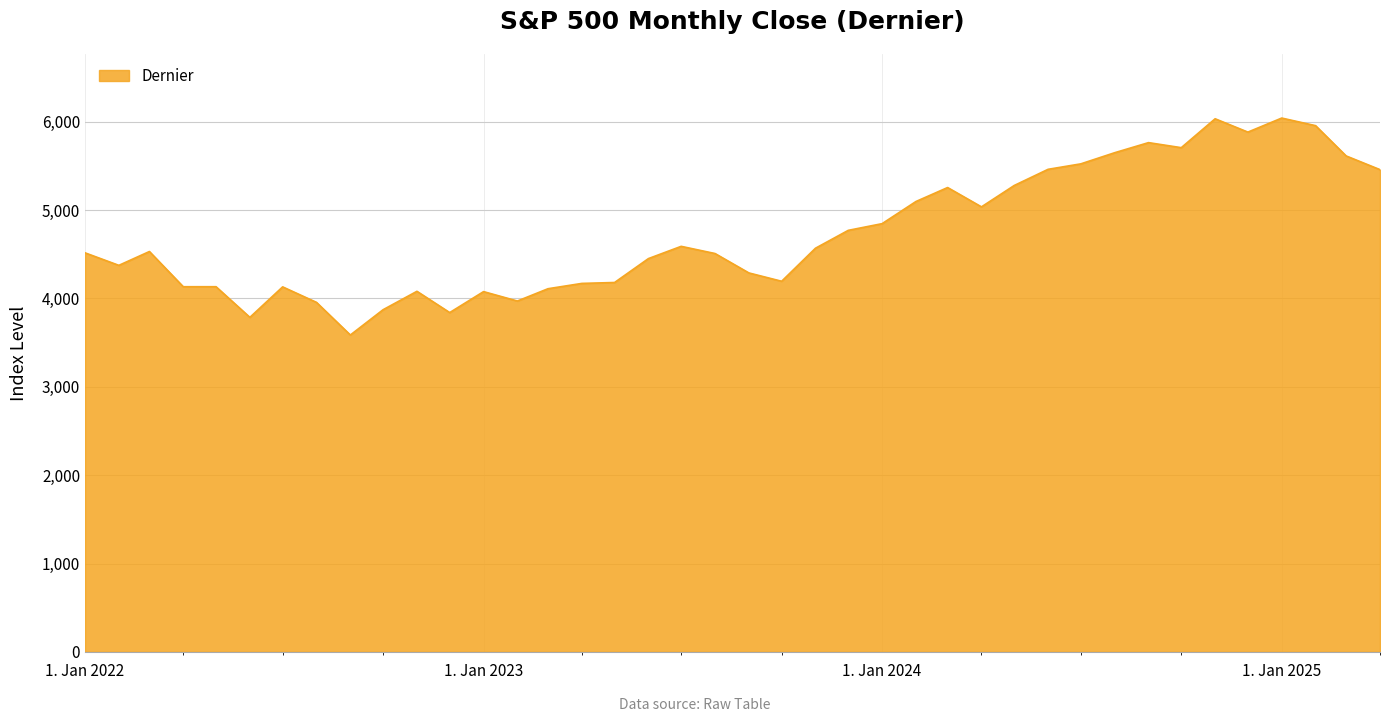

What is the maximum value shown in the chart?

6040.5